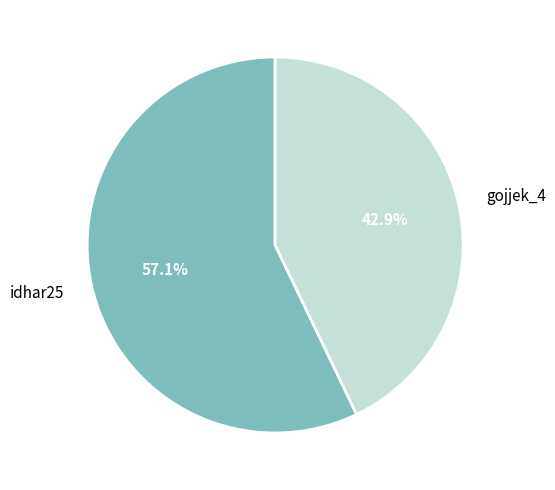

How much of the chart is everything except gojjek_4?

57.1%